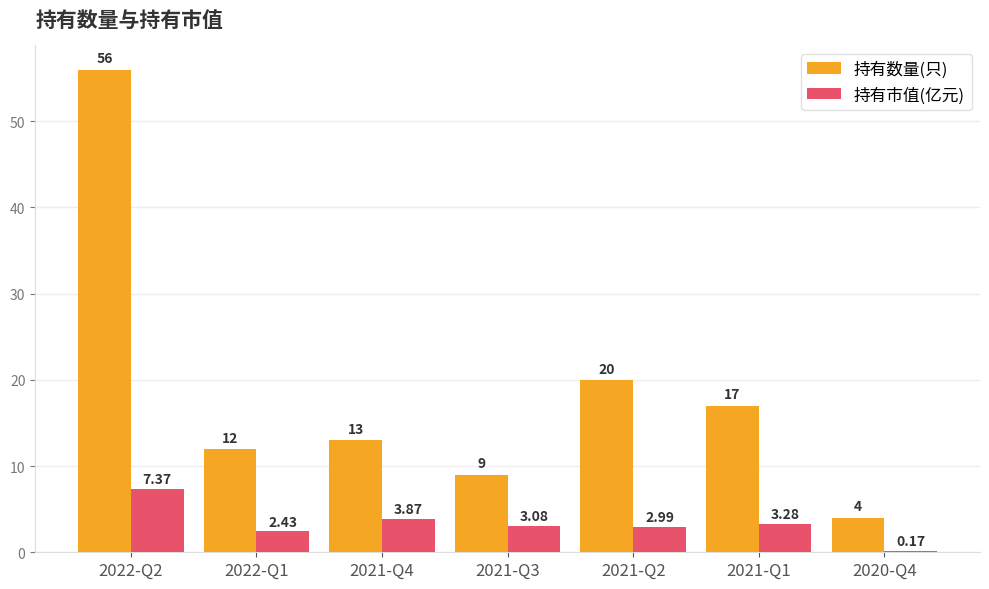

At which category is the sum across all series the highest?

2022-Q2